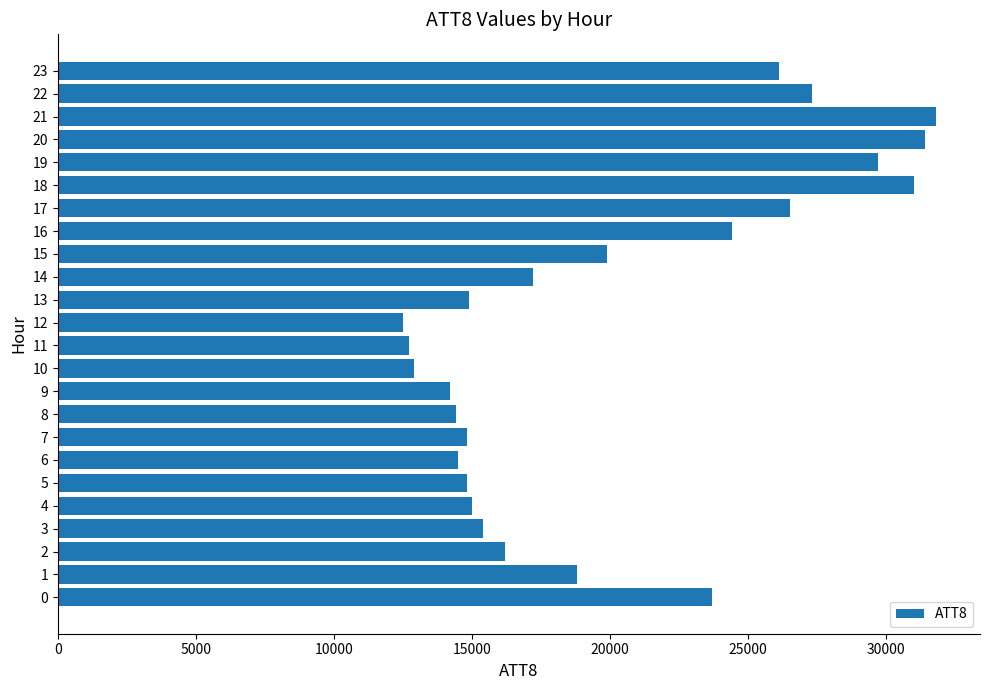

At which category does the chart reach its peak across all series?

21